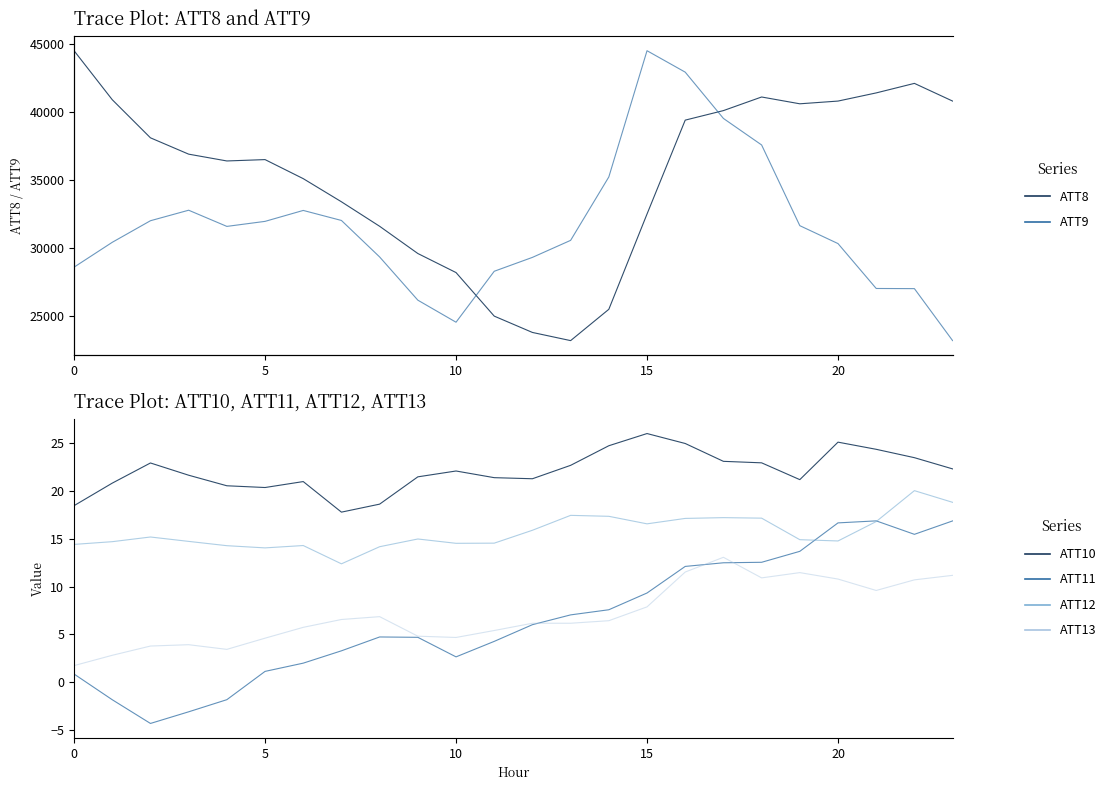

What is the difference between the maximum and minimum values in the ATT13 series?

11.3